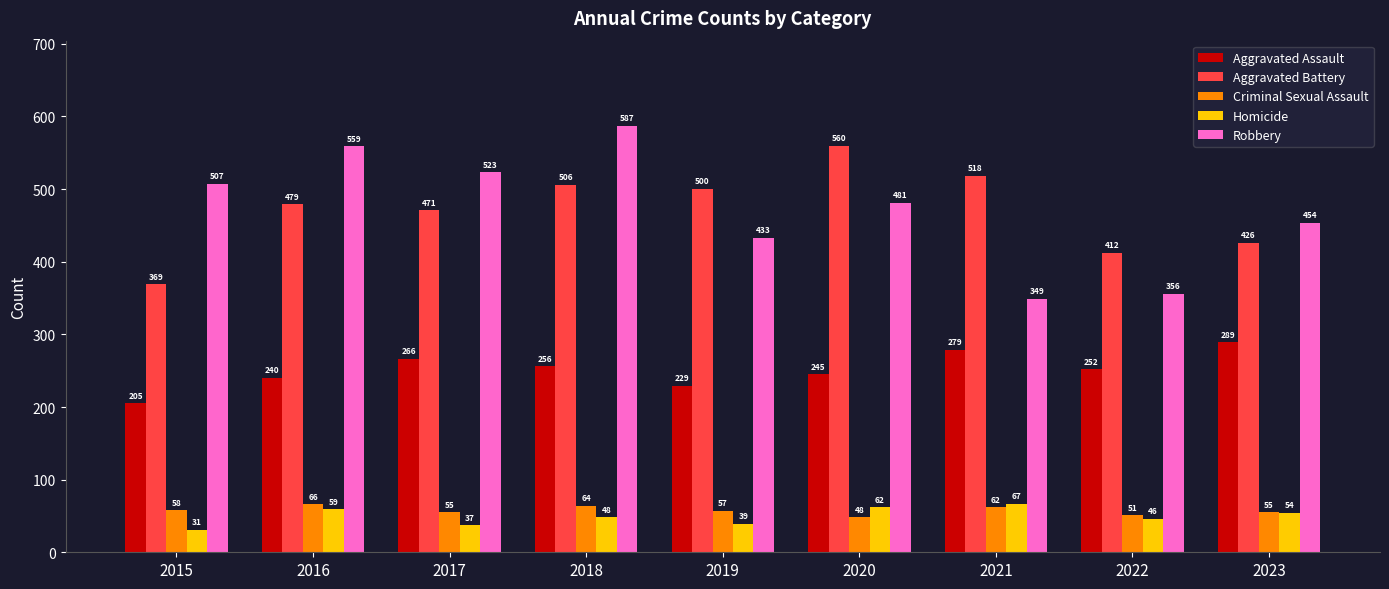

What is the highest value of the Homicide series?

67